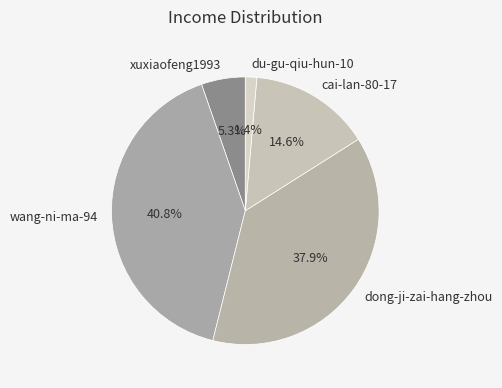

What percentage do du-gu-qiu-hun-10 and dong-ji-zai-hang-zhou together represent?

39.3%